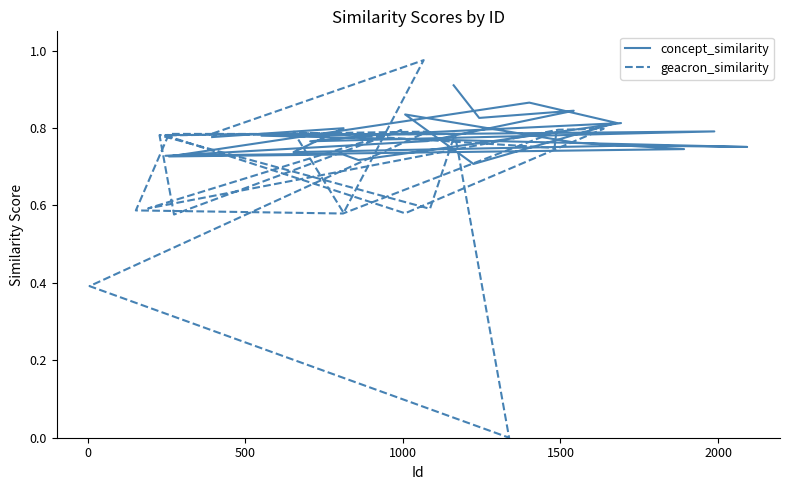

What position from the right is 0?

23